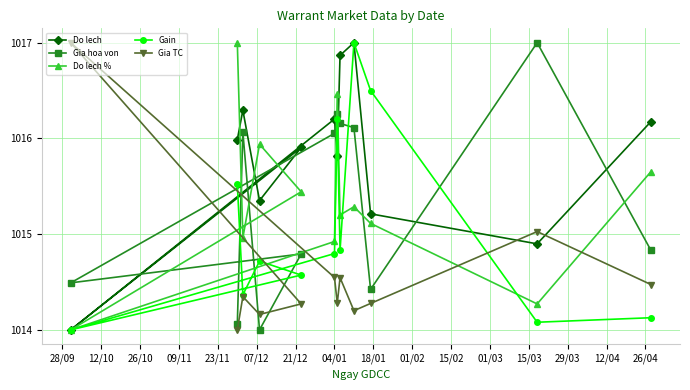

What is the minimum value for Do lech?

1014.0